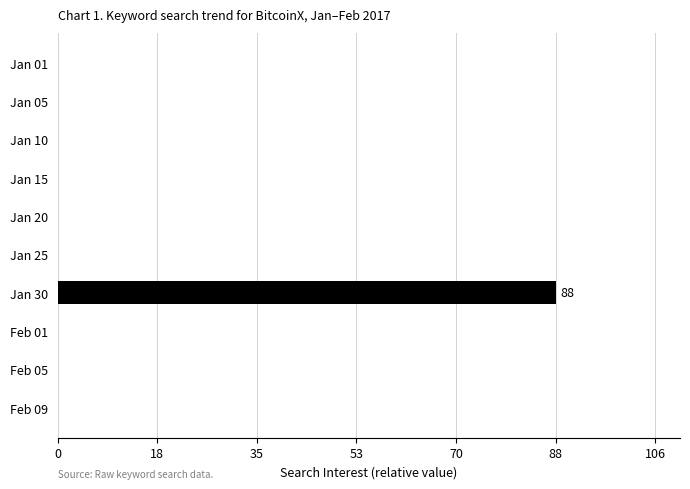

What is the maximum value shown in the chart?

88